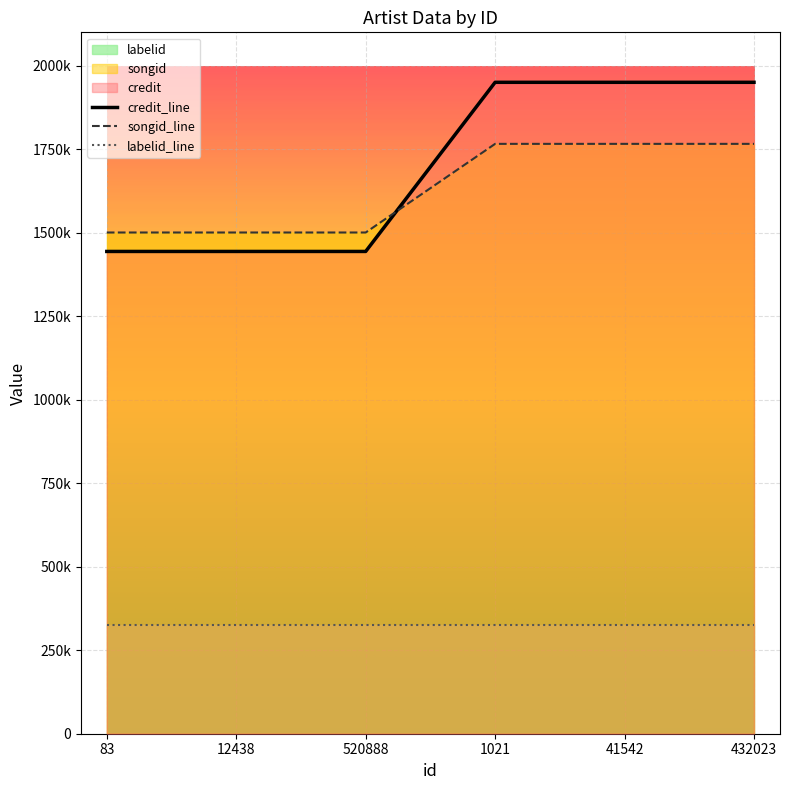

Where do songid and credit first cross each other?

520888 and 1021